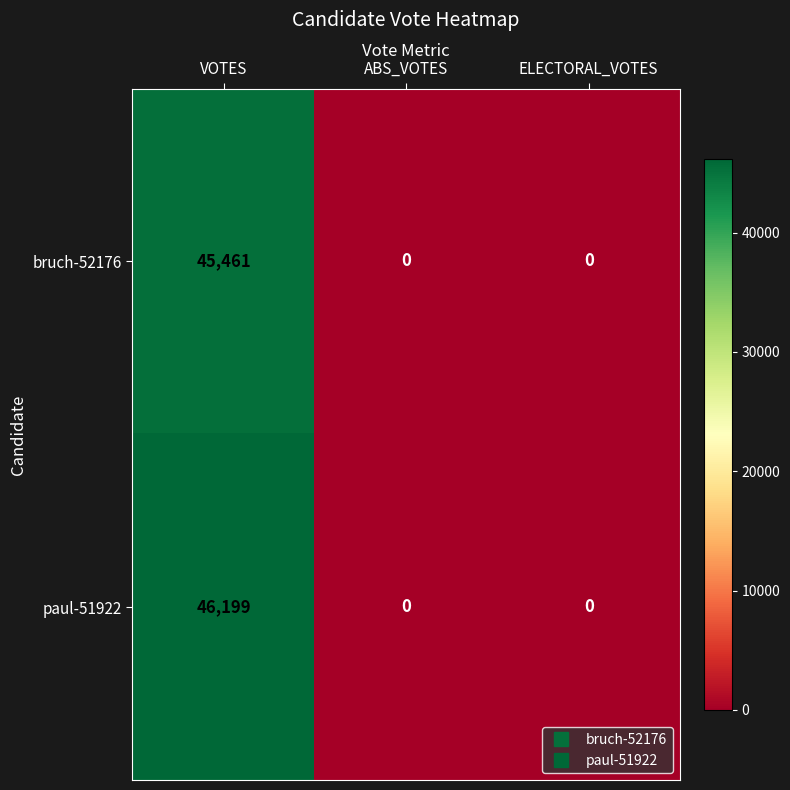

At which label does paul-51922 reach its peak?

VOTES